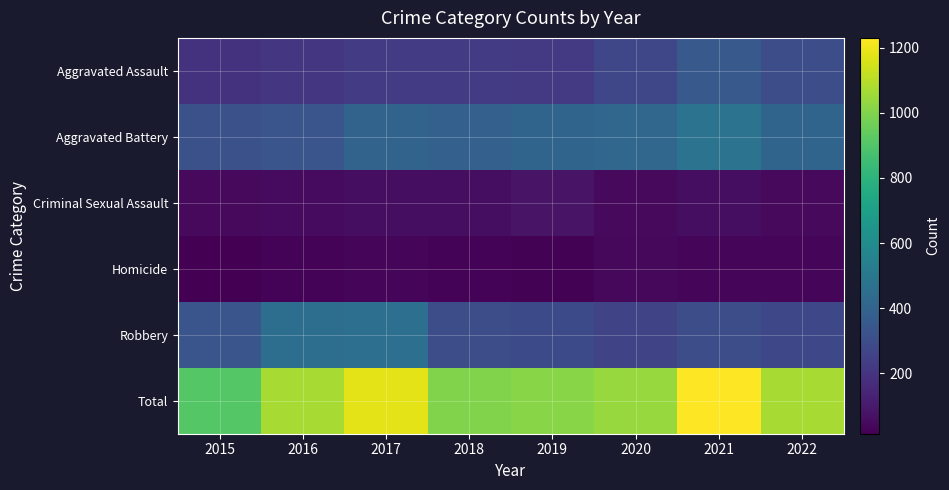

Which series has the largest range (max minus min)?

Total